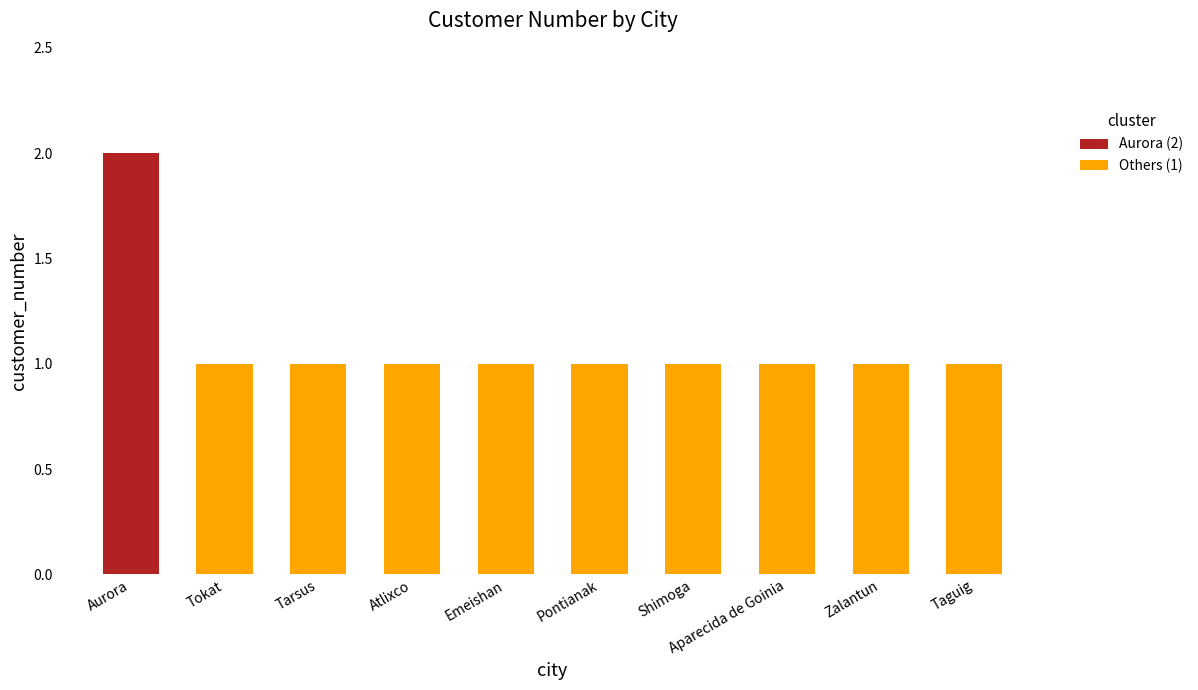

Rank the categories by value from lowest to highest.

Tokat, Tarsus, Atlixco, Emeishan, Pontianak, Shimoga, Aparecida de Goinia, Zalantun, Taguig, Aurora